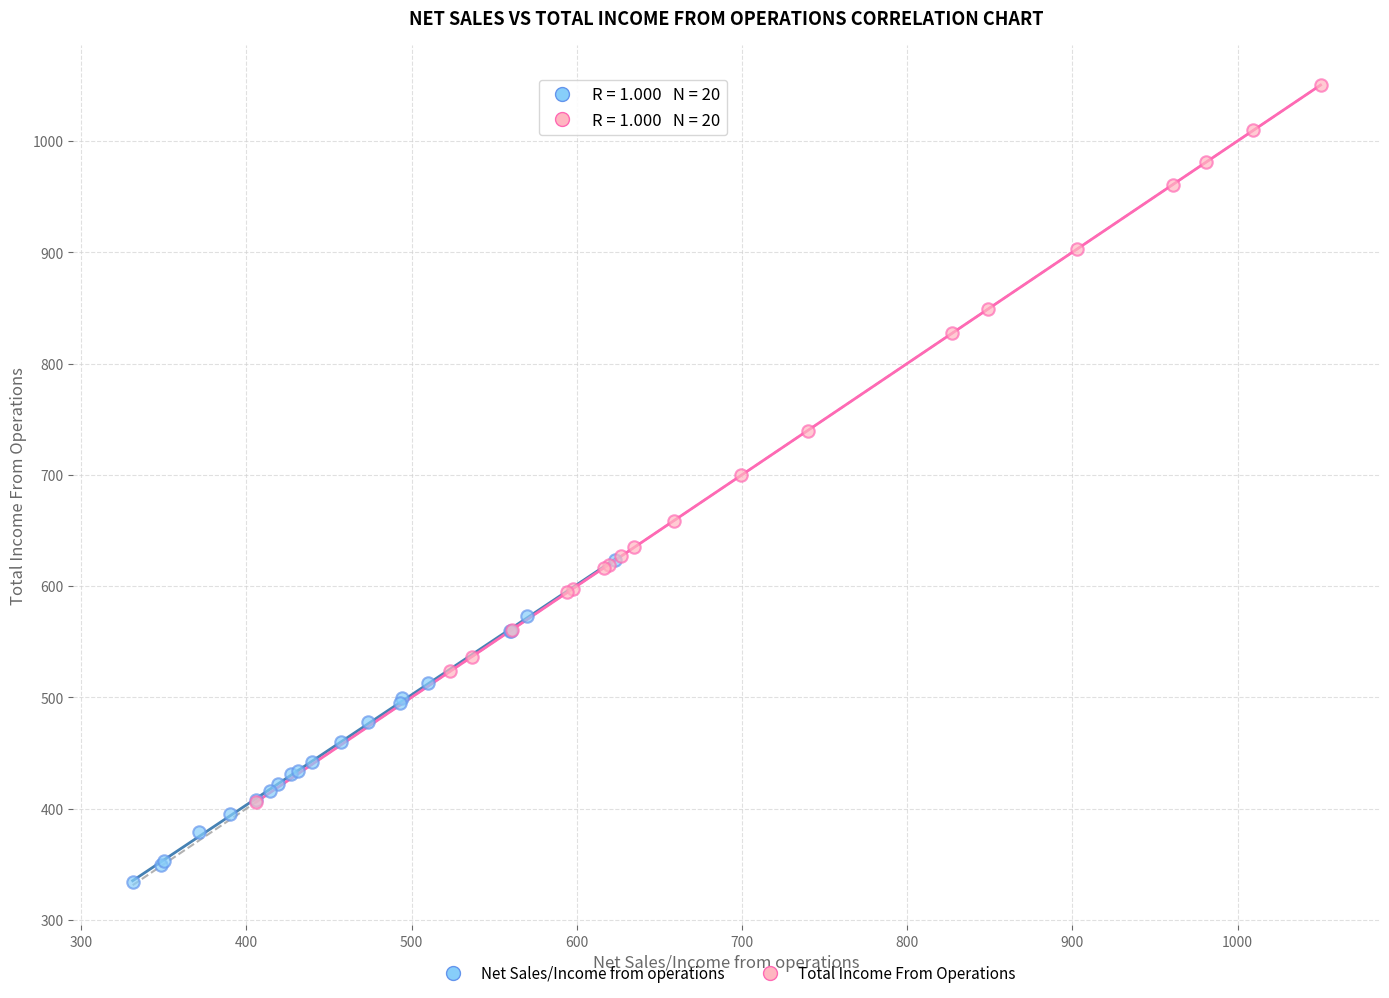

Which series contains the highest Y value?

Total Income From Operations